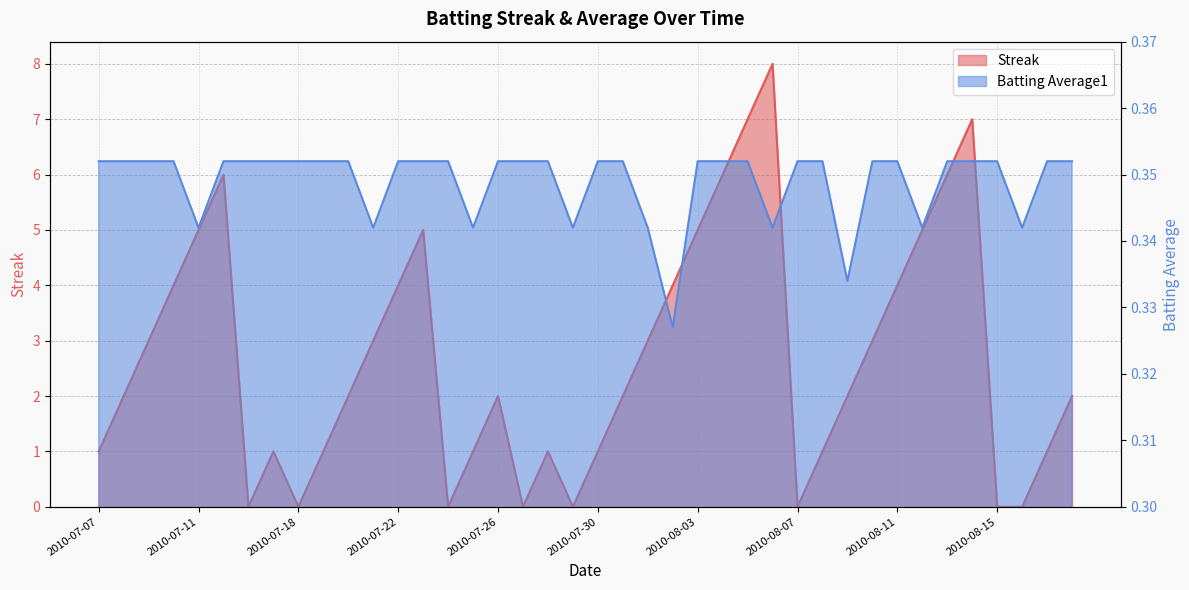

How many intersections are there between Streak and Batting Average1?

14